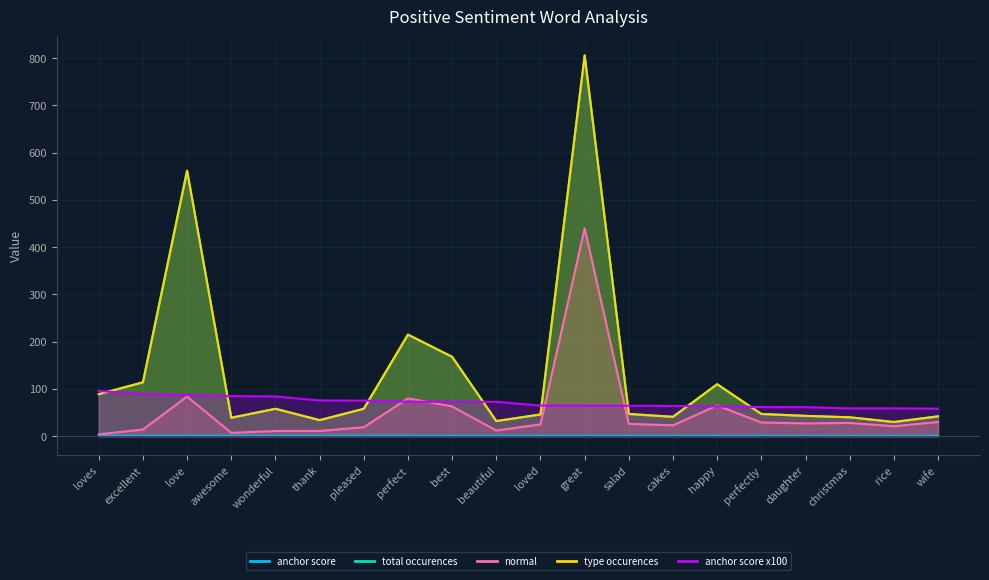

Which series has the widest spread of values?

total occurences